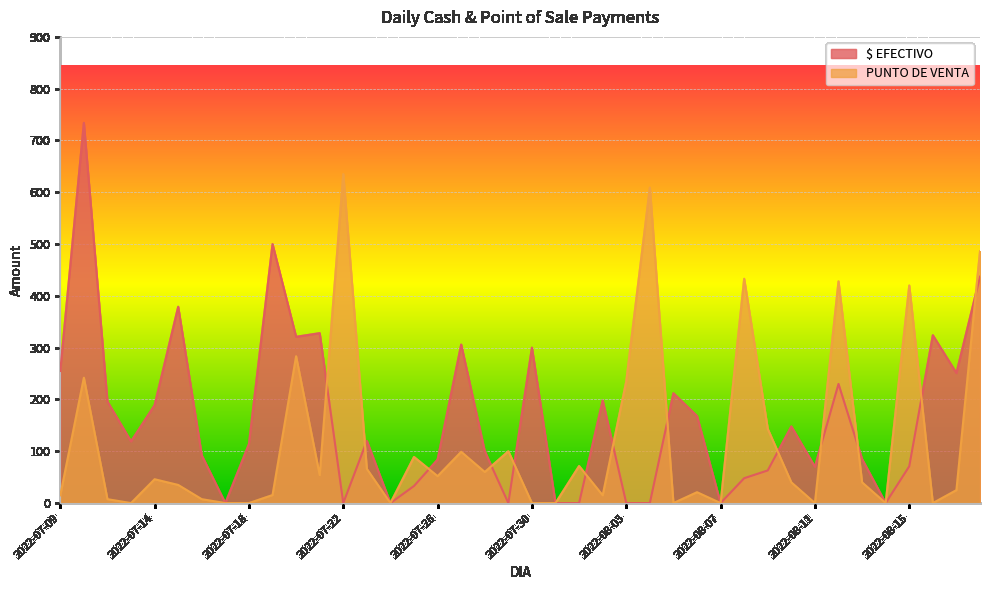

At 2022-08-05, list the series in order from smallest to largest.

PUNTO DE VENTA, $ EFECTIVO